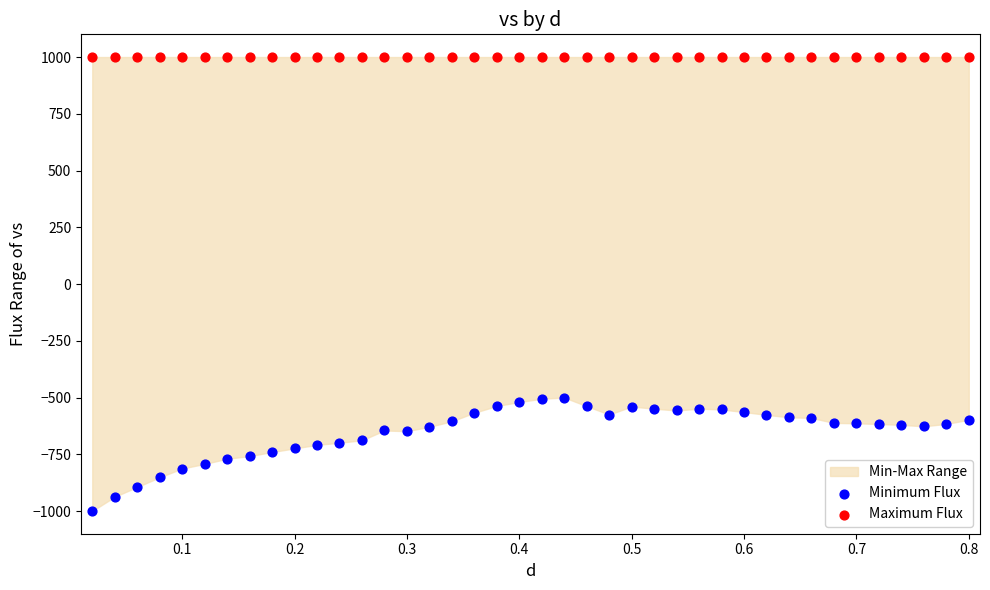

Which series reaches the minimum Y coordinate?

Minimum Flux